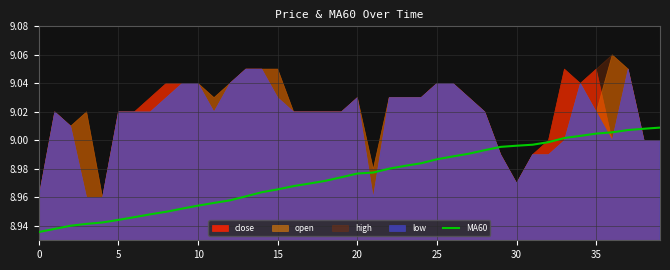

What is the label of the 35th point from the left?

34